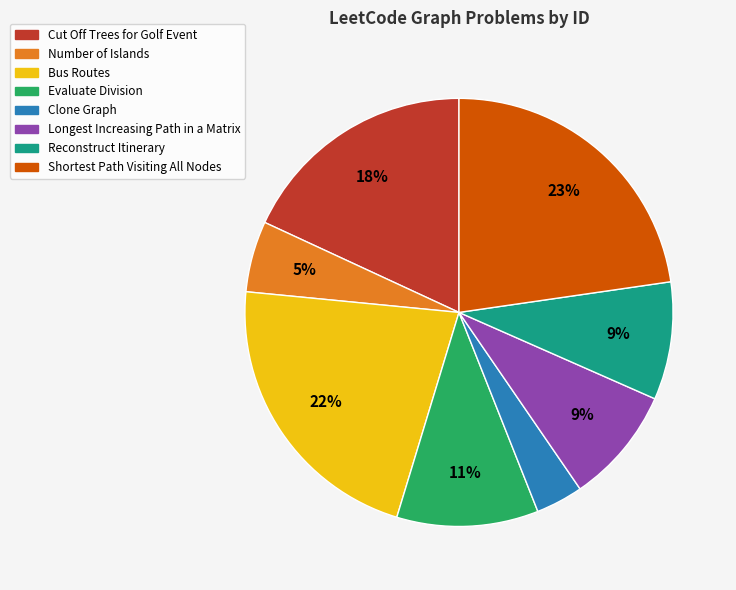

Is there a majority slice in this chart?

No